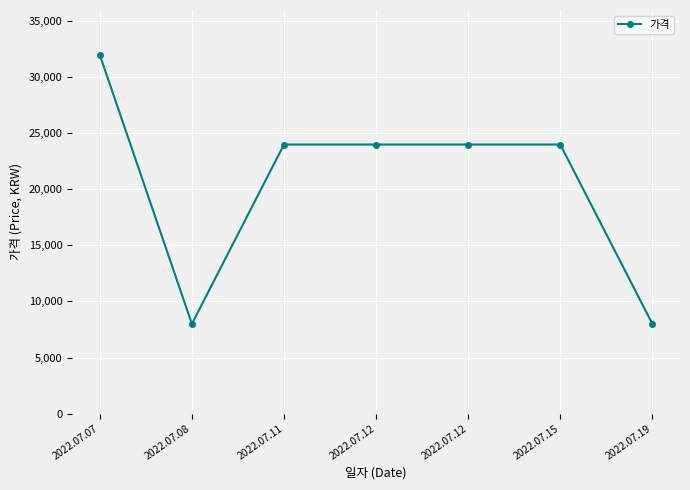

What is the average value?

20571